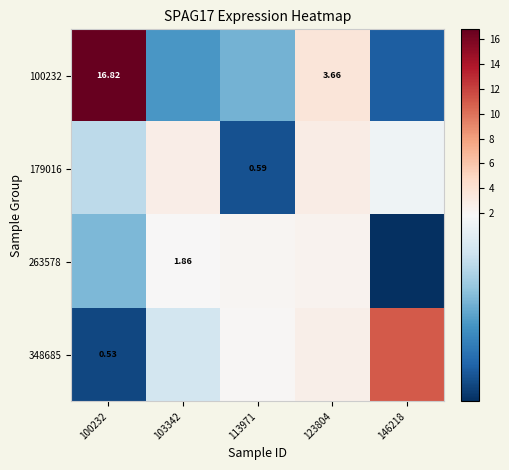

Which label corresponds to the largest value in the chart?

100232